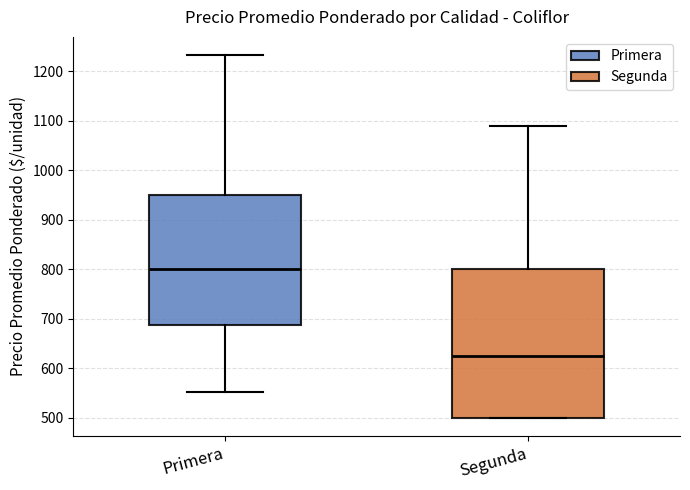

Which box has the highest median line?

Primera